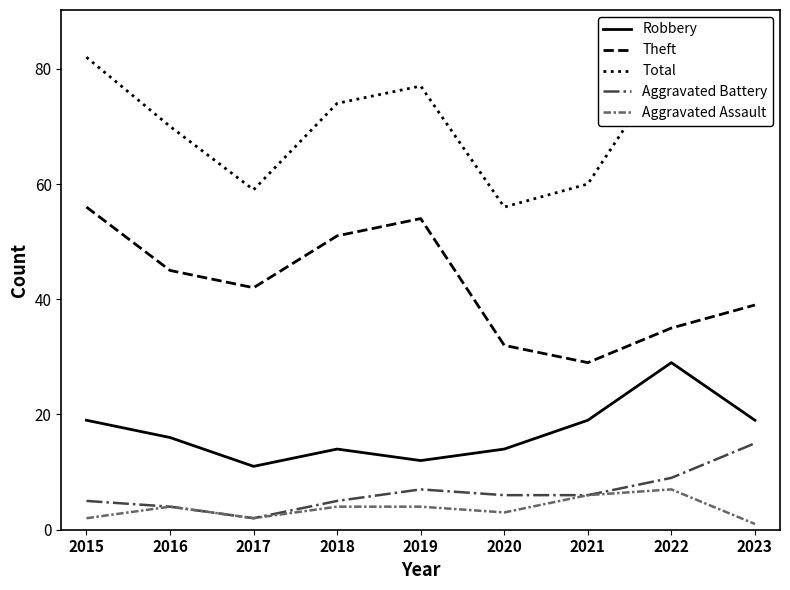

List the labels in order of Aggravated Battery value, smallest first.

2017, 2016, 2015, 2018, 2020, 2021, 2019, 2022, 2023